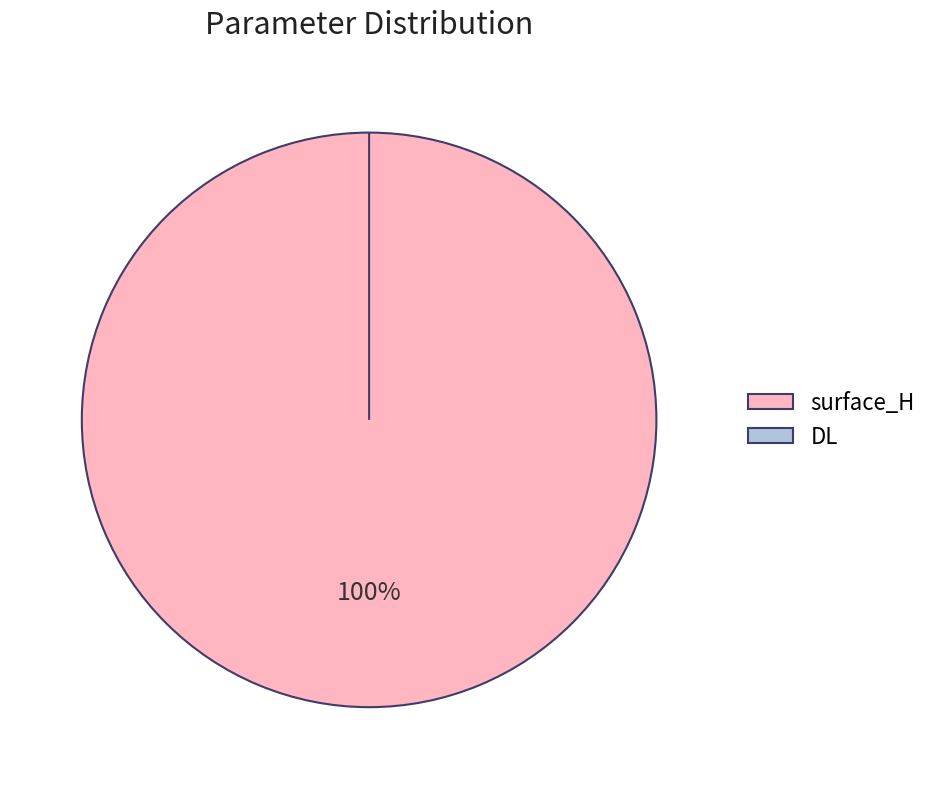

Is it true that DL is 1% of the pie?

False